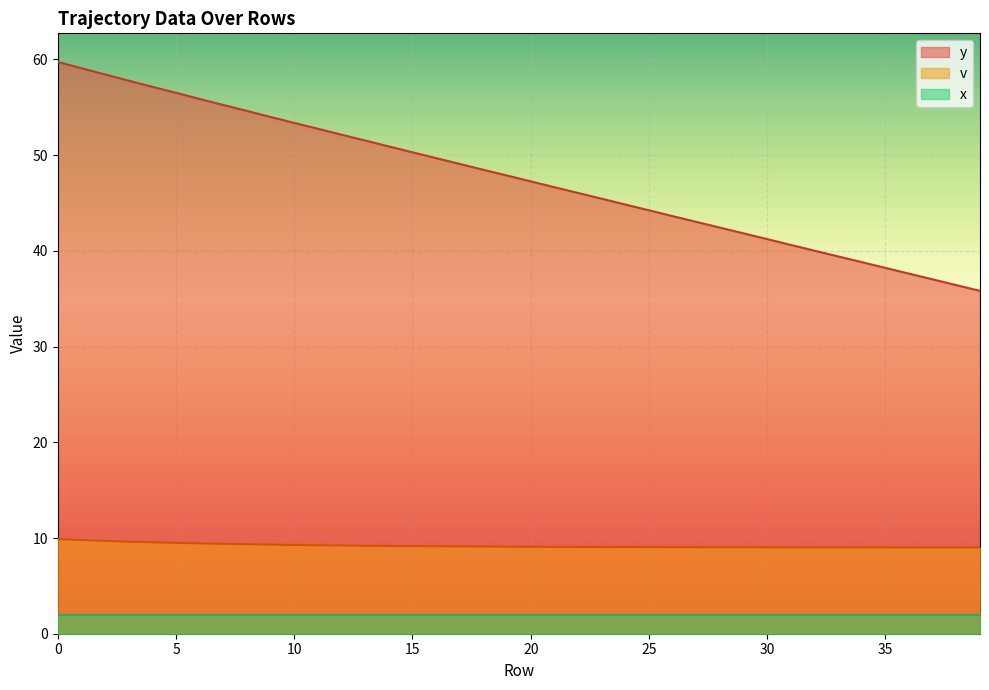

At which label is y closest to 47?

20